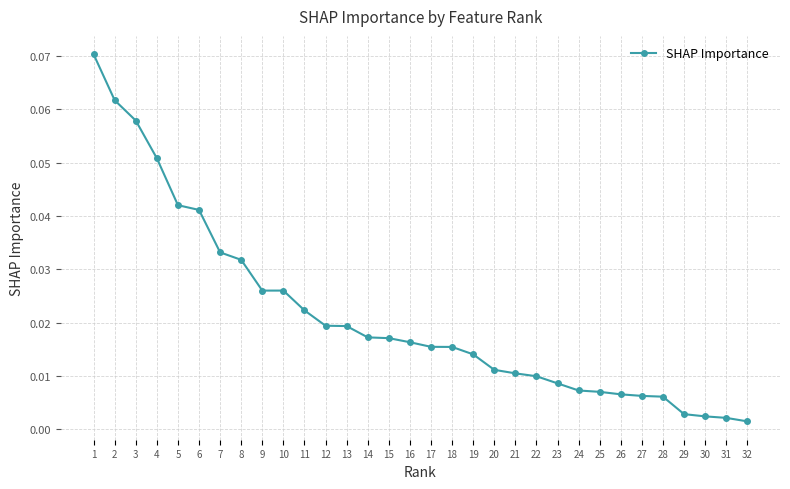

Is it true that the value at 3 is 0.0?

False